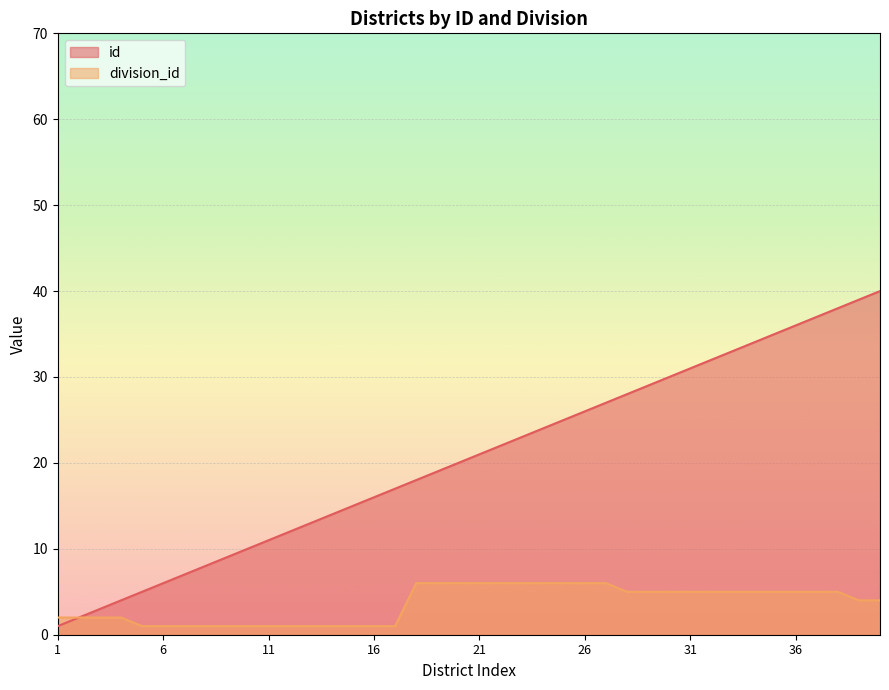

True or false: id has more than 0 interior local peaks.

False